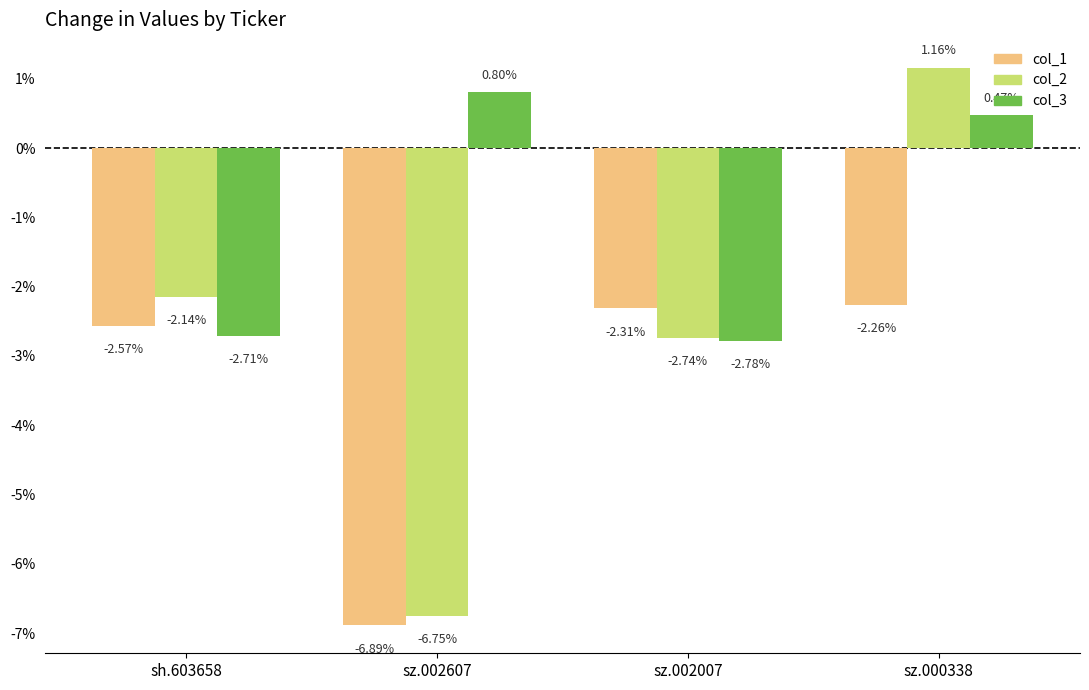

Rank the categories by col_3 value from highest to lowest.

sz.002607, sz.000338, sh.603658, sz.002007